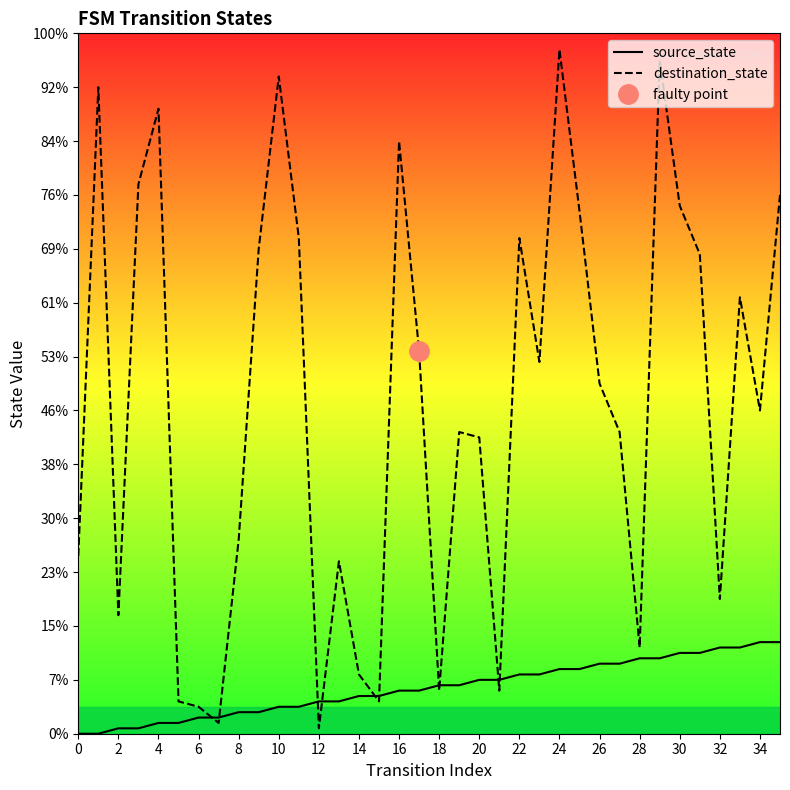

Rank the series by their average value, from highest to lowest.

destination_state, source_state